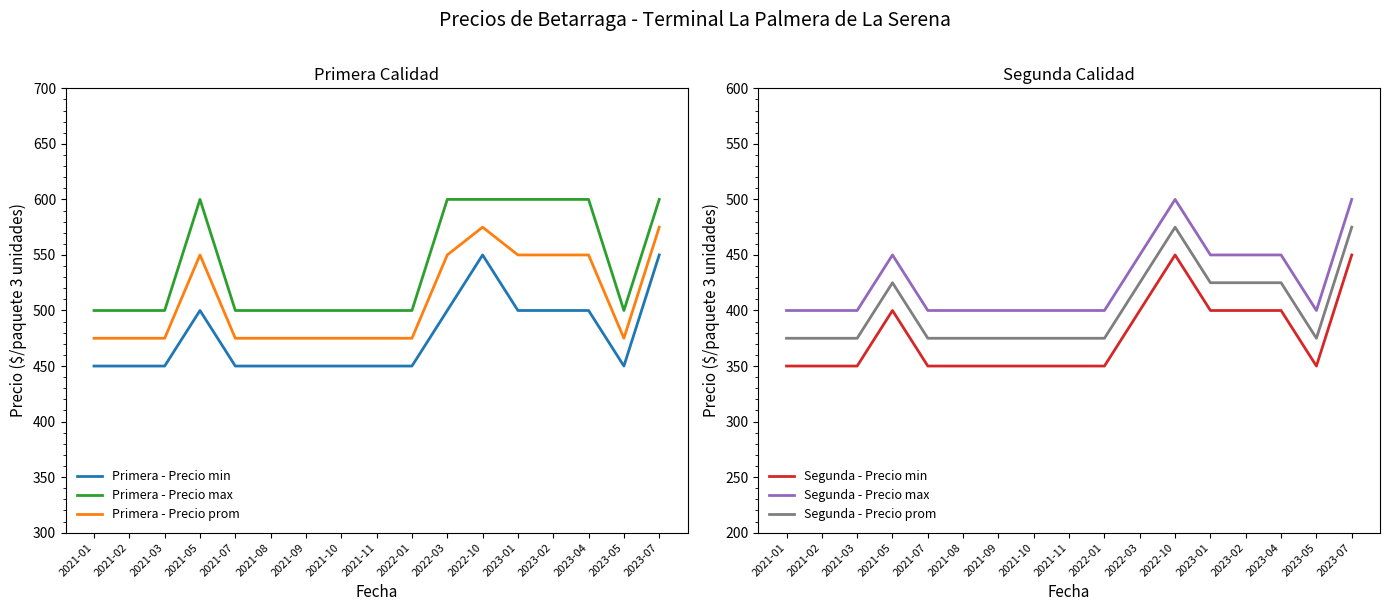

Reading right to left, what are all the values shown in this chart?

Primera - Precio min: 550	450	500	500	500	550	500	450	450	450	450	450	450	500	450	450	450
Primera - Precio max: 600	500	600	600	600	600	600	500	500	500	500	500	500	600	500	500	500
Primera - Precio prom: 575	475	550	550	550	575	550	475	475	475	475	475	475	550	475	475	475
Segunda - Precio min: 450	350	400	400	400	450	400	350	350	350	350	350	350	400	350	350	350
Segunda - Precio max: 500	400	450	450	450	500	450	400	400	400	400	400	400	450	400	400	400
Segunda - Precio prom: 475	375	425	425	425	475	425	375	375	375	375	375	375	425	375	375	375